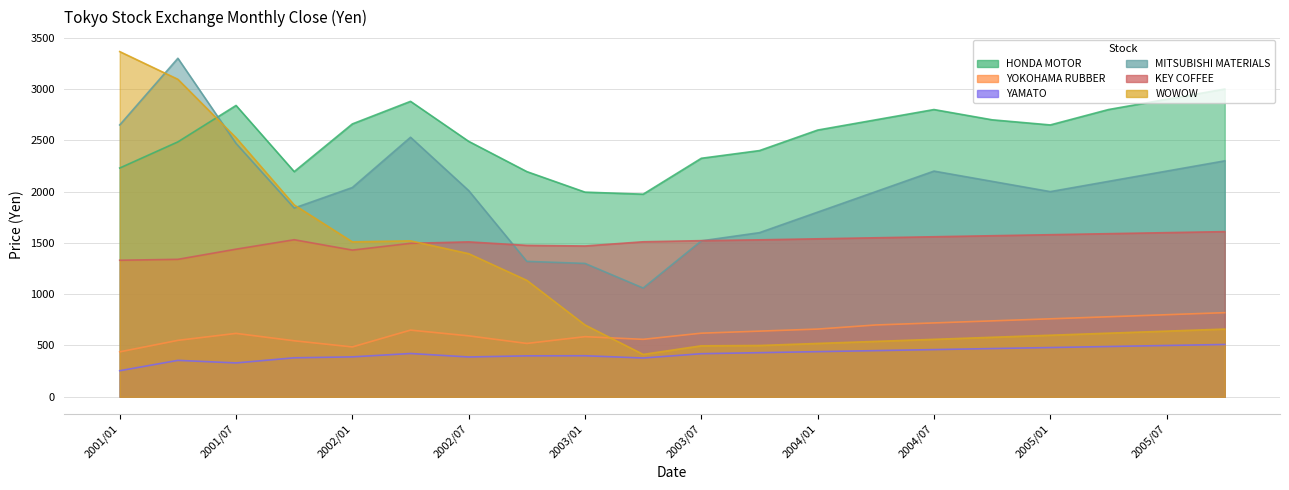

List the series in order of their peak value, lowest first.

YAMATO, YOKOHAMA RUBBER, KEY COFFEE, HONDA MOTOR, MITSUBISHI MATERIALS, WOWOW